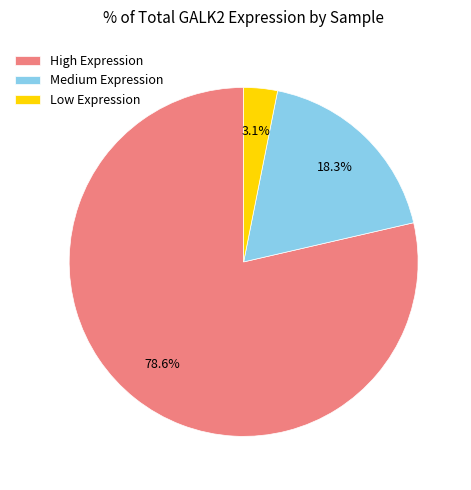

How many segments does this pie chart have?

3